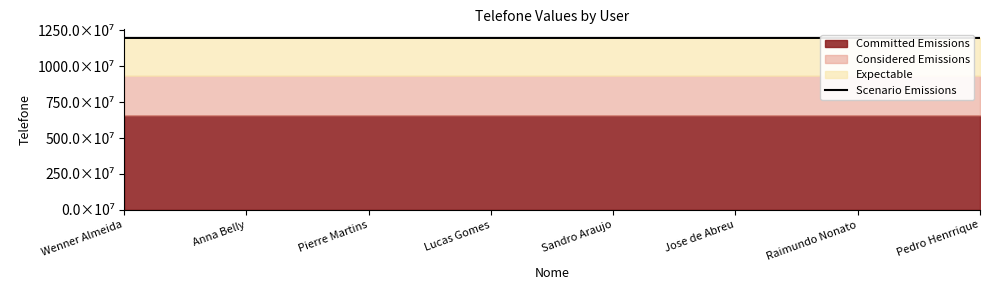

How many points are higher than both their immediate neighbors (excluding endpoints)?

2